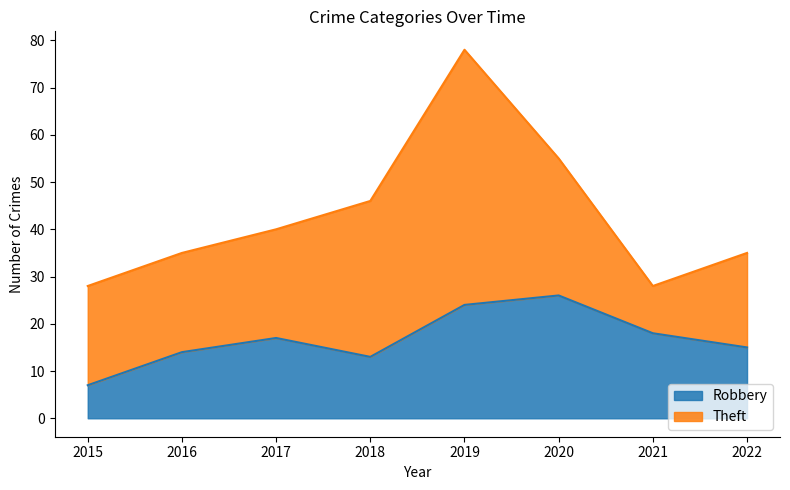

Is it true that the value at 2016 is 24?

False